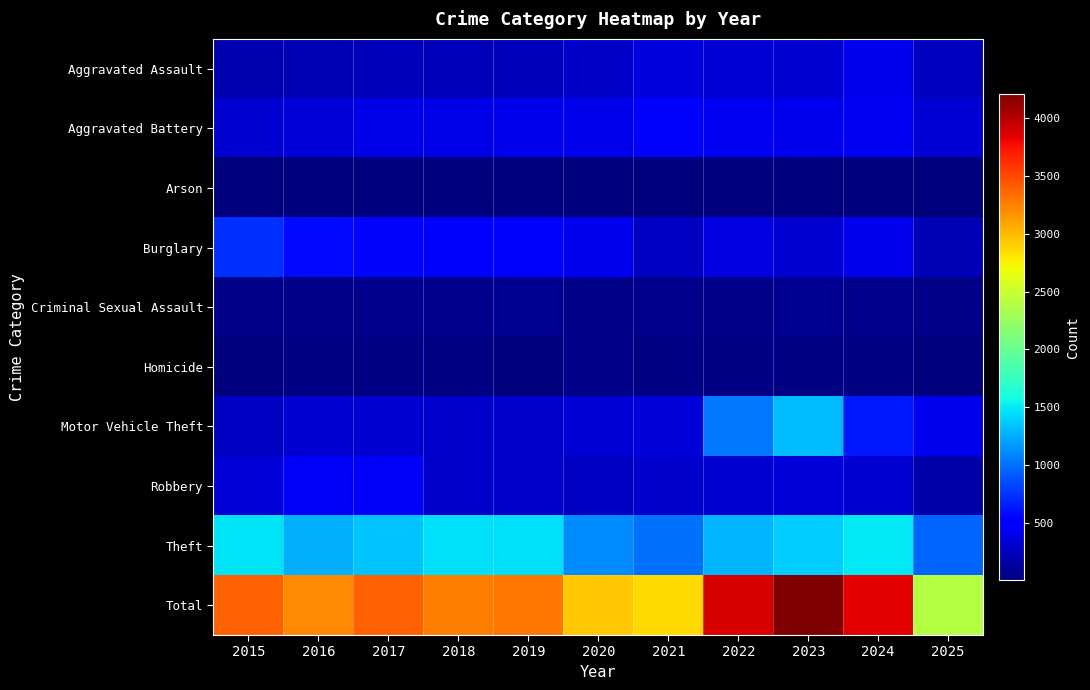

Reading right to left, list all the values displayed in this chart.

Aggravated Assault: 2025=239	2024=422	2023=318	2022=327	2021=352	2020=273	2019=223	2018=225	2017=225	2016=206	2015=194
Aggravated Battery: 2025=320	2024=438	2023=431	2022=439	2021=479	2020=415	2019=407	2018=389	2017=400	2016=336	2015=316
Arson: 2025=8	2024=20	2023=19	2022=12	2021=12	2020=17	2019=12	2018=7	2017=10	2016=7	2015=9
Burglary: 2025=211	2024=426	2023=316	2022=379	2021=261	2020=425	2019=517	2018=506	2017=562	2016=576	2015=738
Criminal Sexual Assault: 2025=48	2024=61	2023=73	2022=55	2021=62	2020=48	2019=77	2018=60	2017=62	2016=50	2015=46
Homicide: 2025=18	2024=36	2023=28	2022=38	2021=38	2020=41	2019=22	2018=25	2017=33	2016=26	2015=15
Motor Vehicle Theft: 2025=433	2024=635	2023=1310	2022=1031	2021=348	2020=333	2019=290	2018=298	2017=312	2016=304	2015=263
Robbery: 2025=167	2024=315	2023=340	2022=304	2021=300	2020=263	2019=287	2018=301	2017=460	2016=454	2015=337
Theft: 2025=944	2024=1487	2023=1373	2022=1279	2021=998	2020=1120	2019=1459	2018=1461	2017=1339	2016=1259	2015=1474
Total: 2025=2388	2024=3840	2023=4208	2022=3864	2021=2850	2020=2935	2019=3294	2018=3272	2017=3403	2016=3218	2015=3392